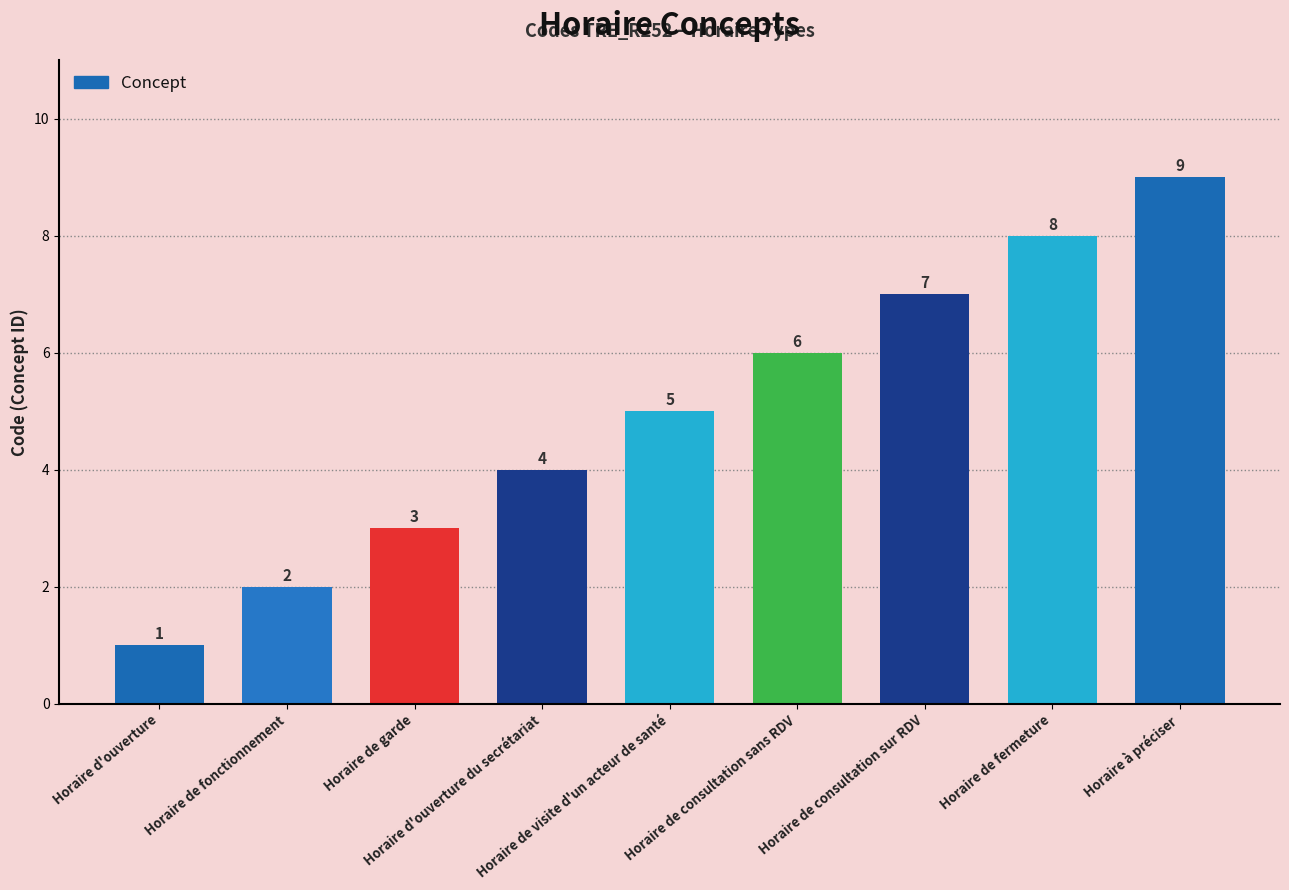

Reading left to right, transcribe all the data shown in this chart.

Horaire d'ouverture=1	Horaire de fonctionnement=2	Horaire de garde=3	Horaire d'ouverture du secrétariat=4	Horaire de visite d'un acteur de santé=5	Horaire de consultation sans RDV=6	Horaire de consultation sur RDV=7	Horaire de fermeture=8	Horaire à préciser=9